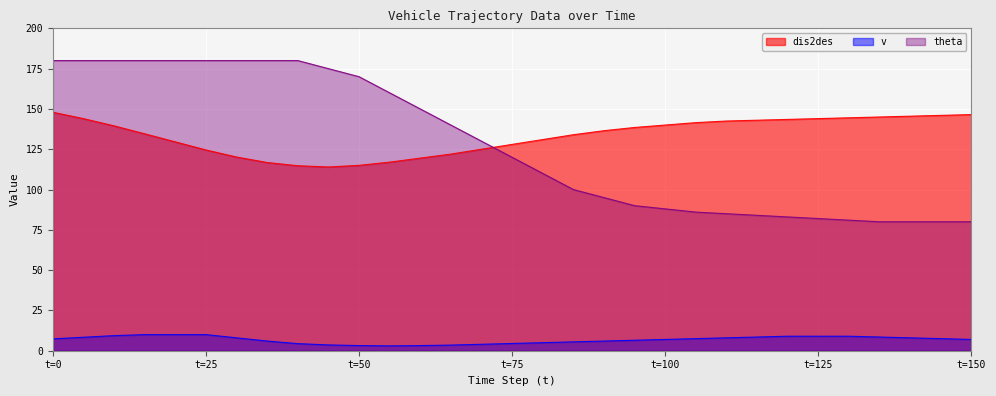

At 5, list the series in order from largest to smallest.

theta, dis2des, v